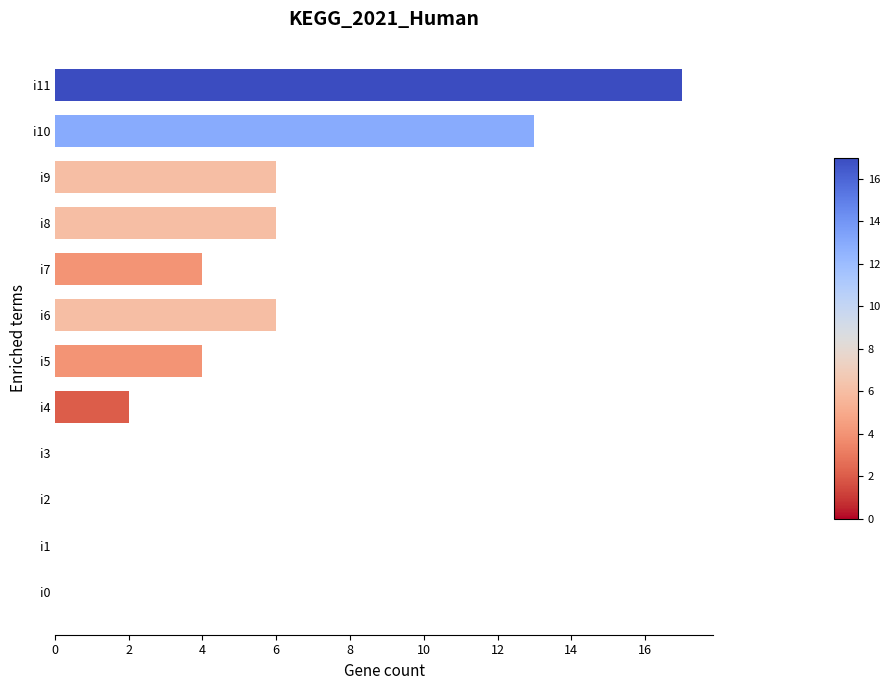

What is the sum of all values?

58